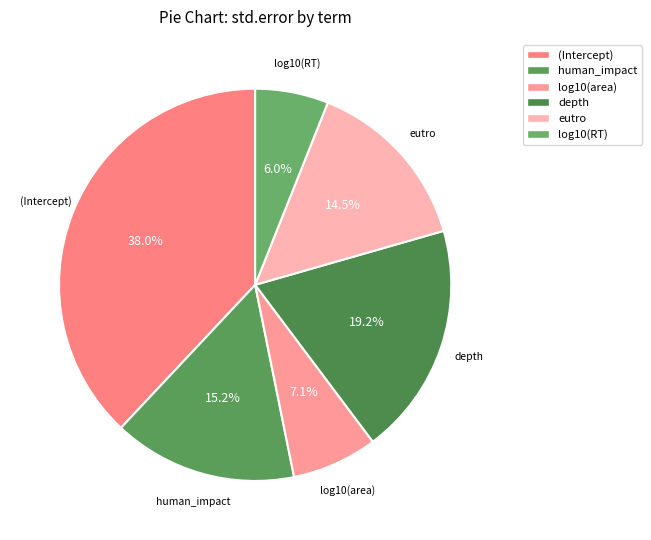

To the nearest percent, what is the difference between the log10(RT) and (Intercept) slice percentages?

32%